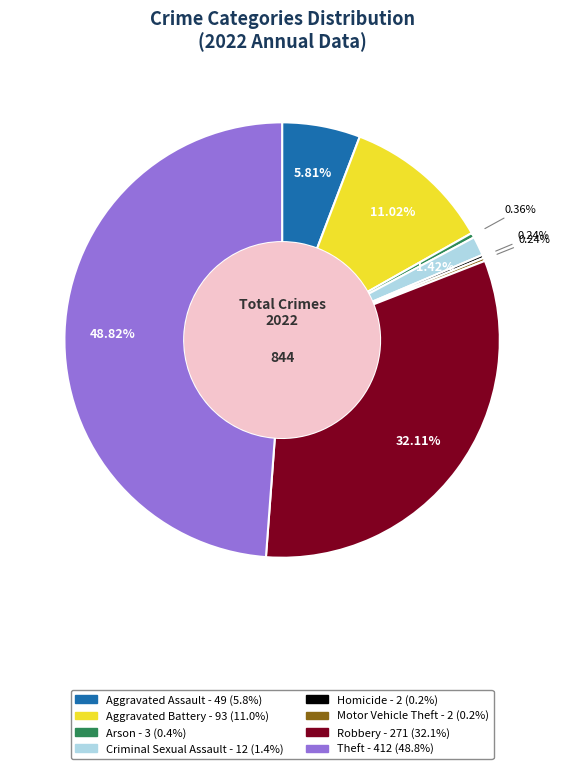

Which category has the biggest portion of the pie?

Theft